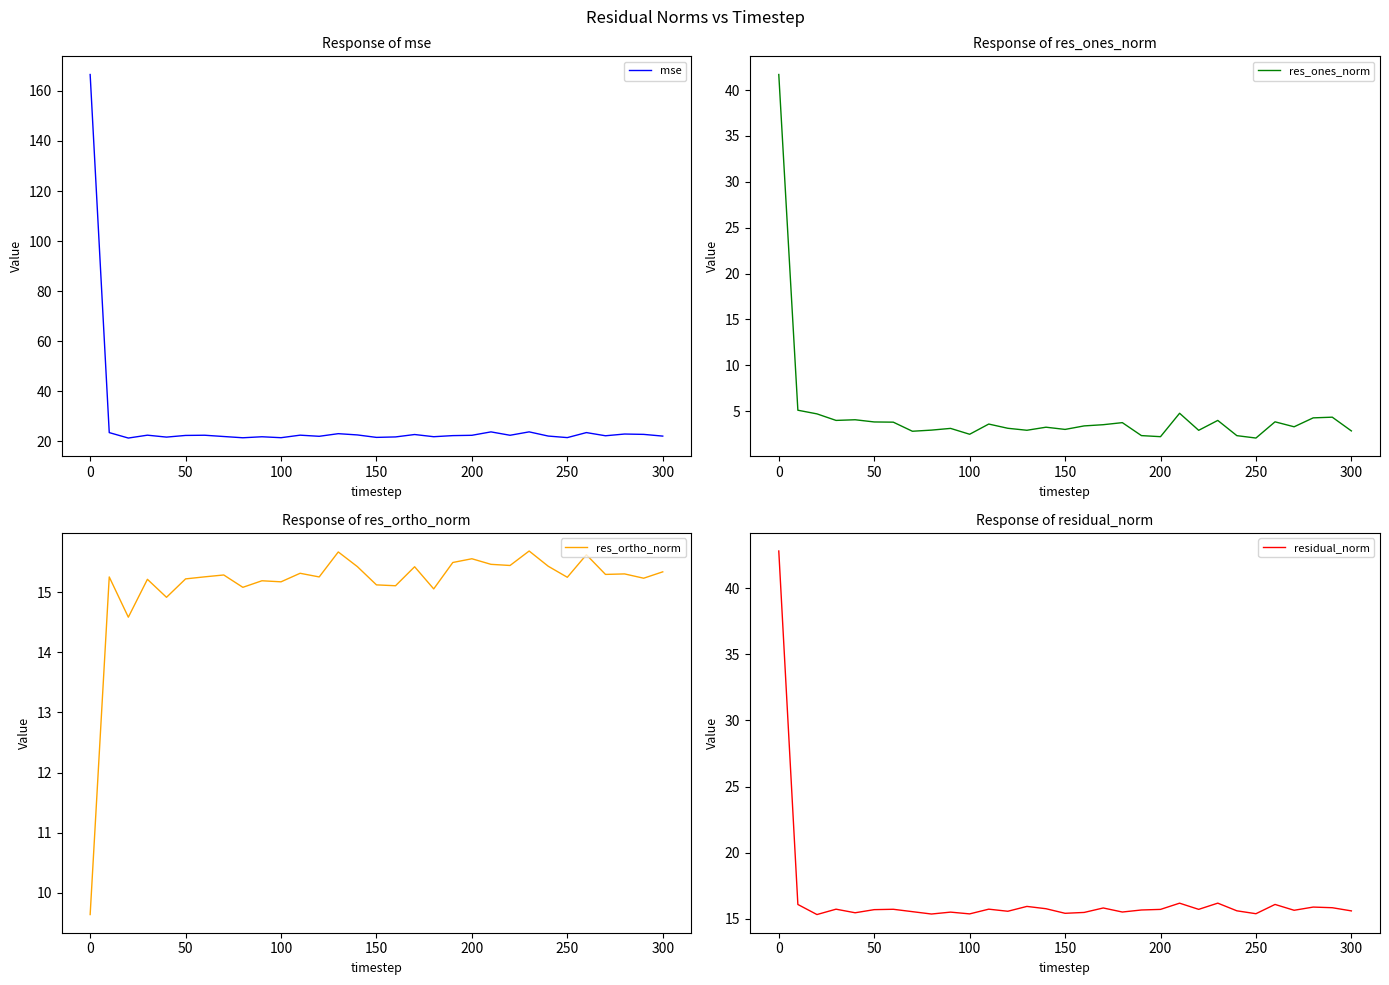

What is the average value of the res_ones_norm series?

4.7